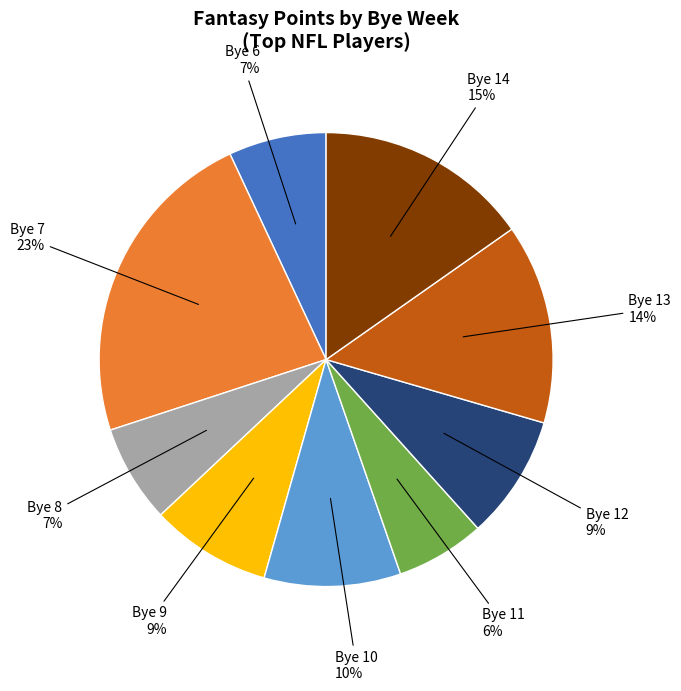

Is there a majority slice in this chart?

No